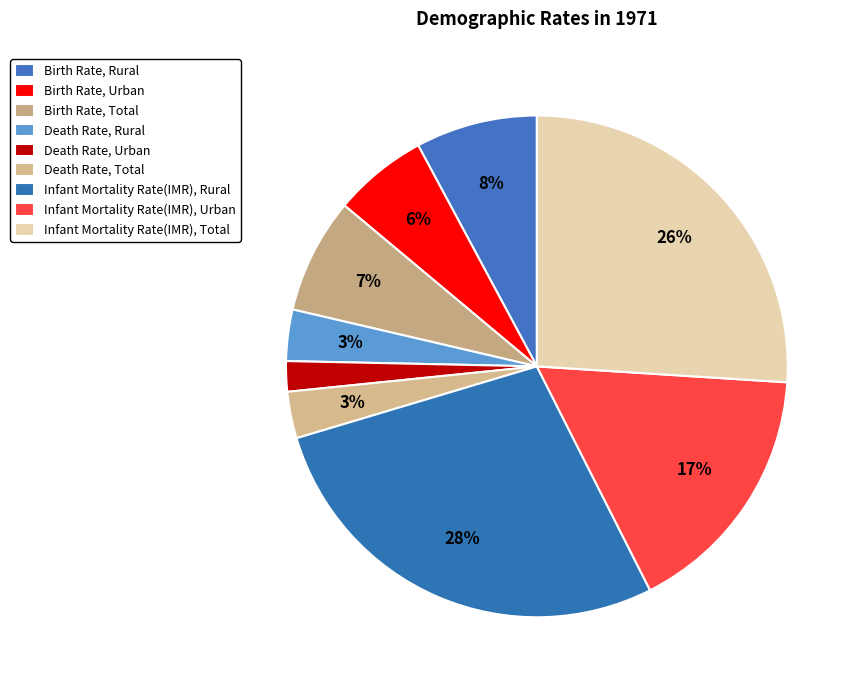

How many slices are in this pie chart?

9